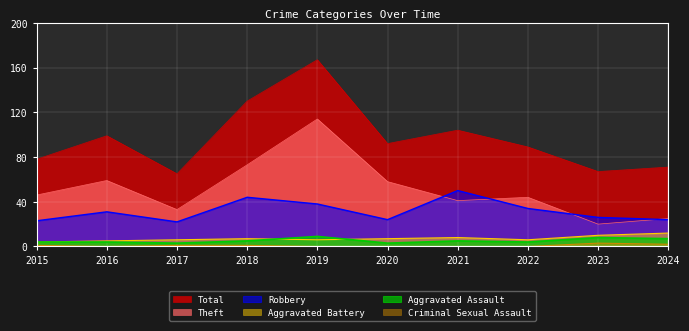

What are all the series names shown in the legend?

Total, Theft, Robbery, Aggravated Battery, Aggravated Assault, Criminal Sexual Assault